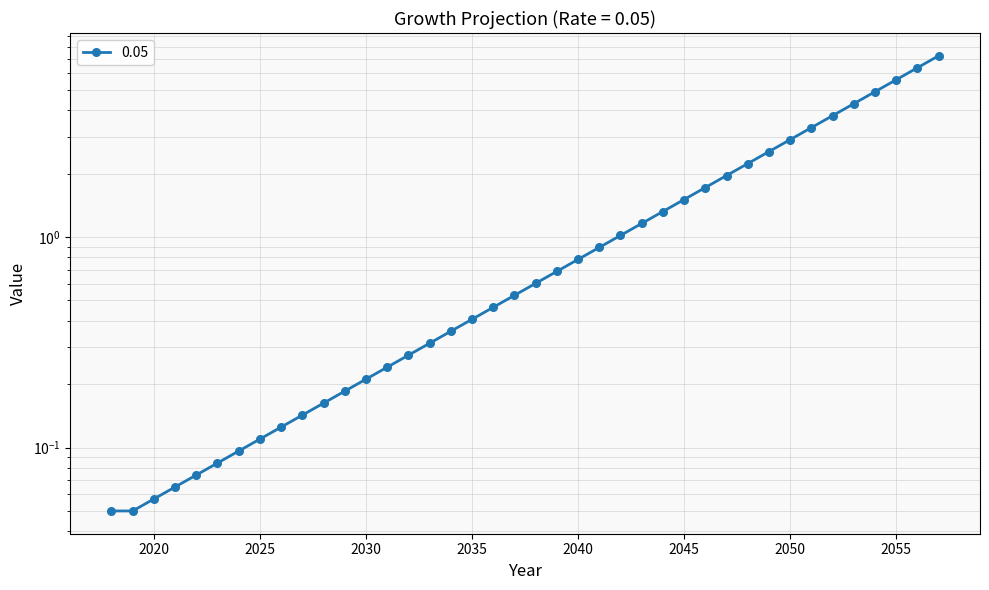

Which label corresponds to the largest value in the chart?

2057